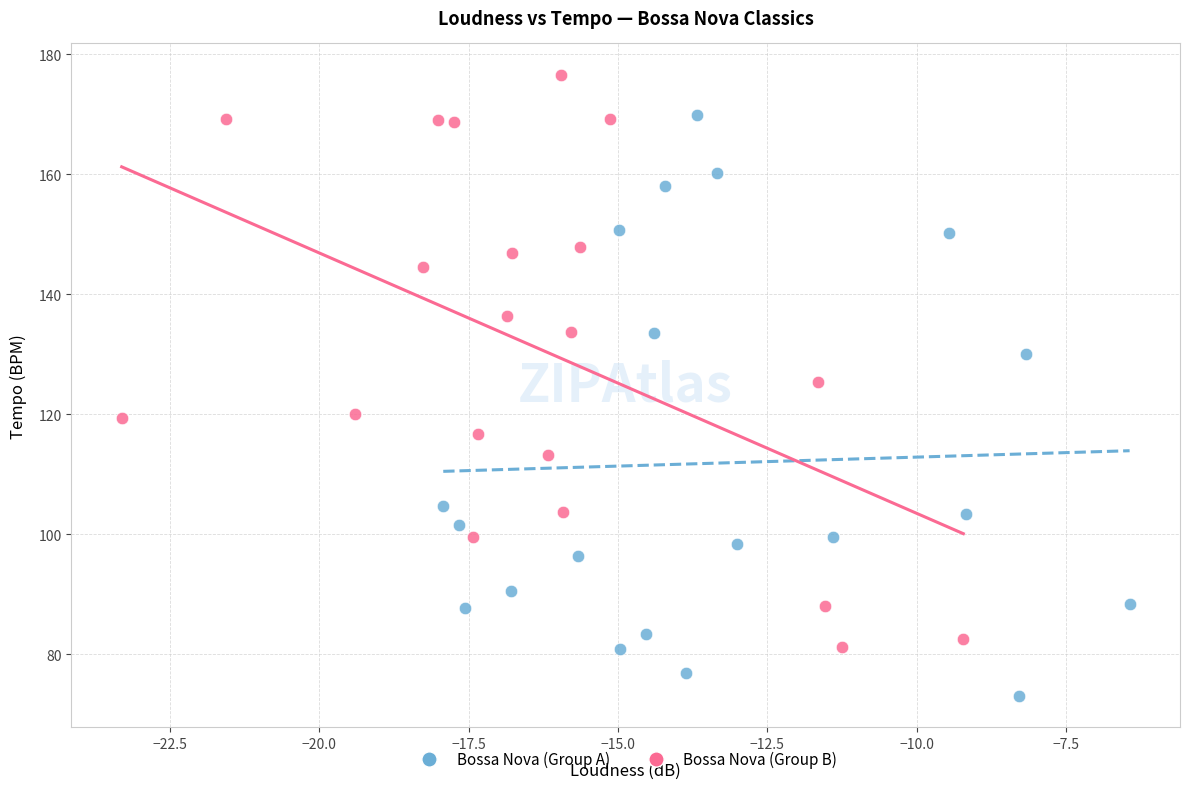

What are all the series names shown in the legend?

Bossa Nova (Group A), Bossa Nova (Group B)